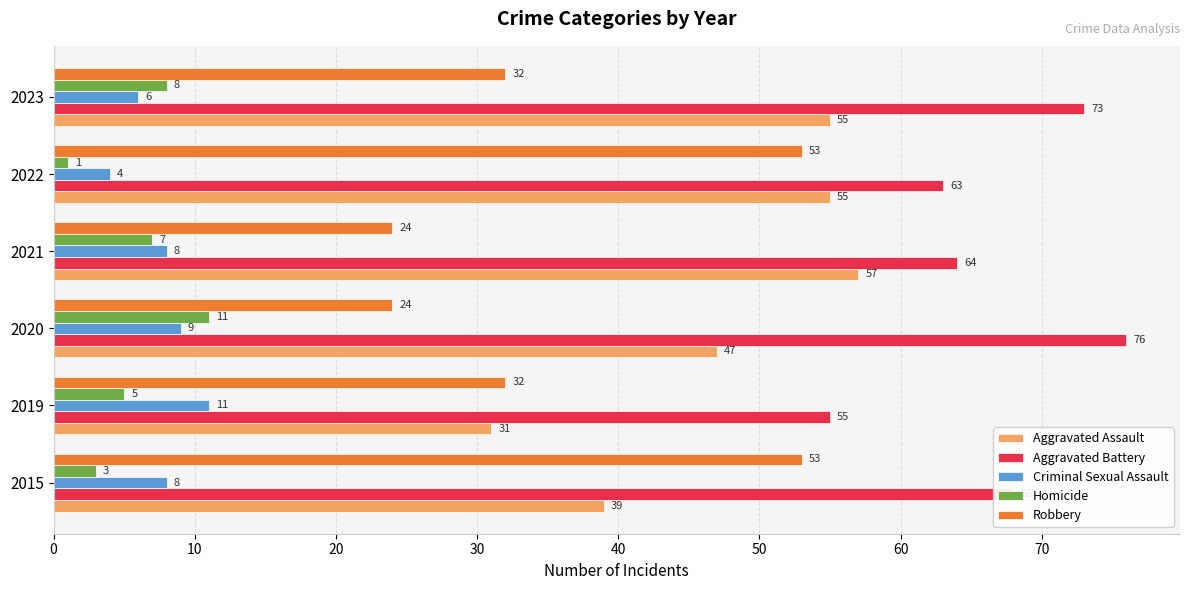

Is it true that Aggravated Assault equals 24 at 2021?

False